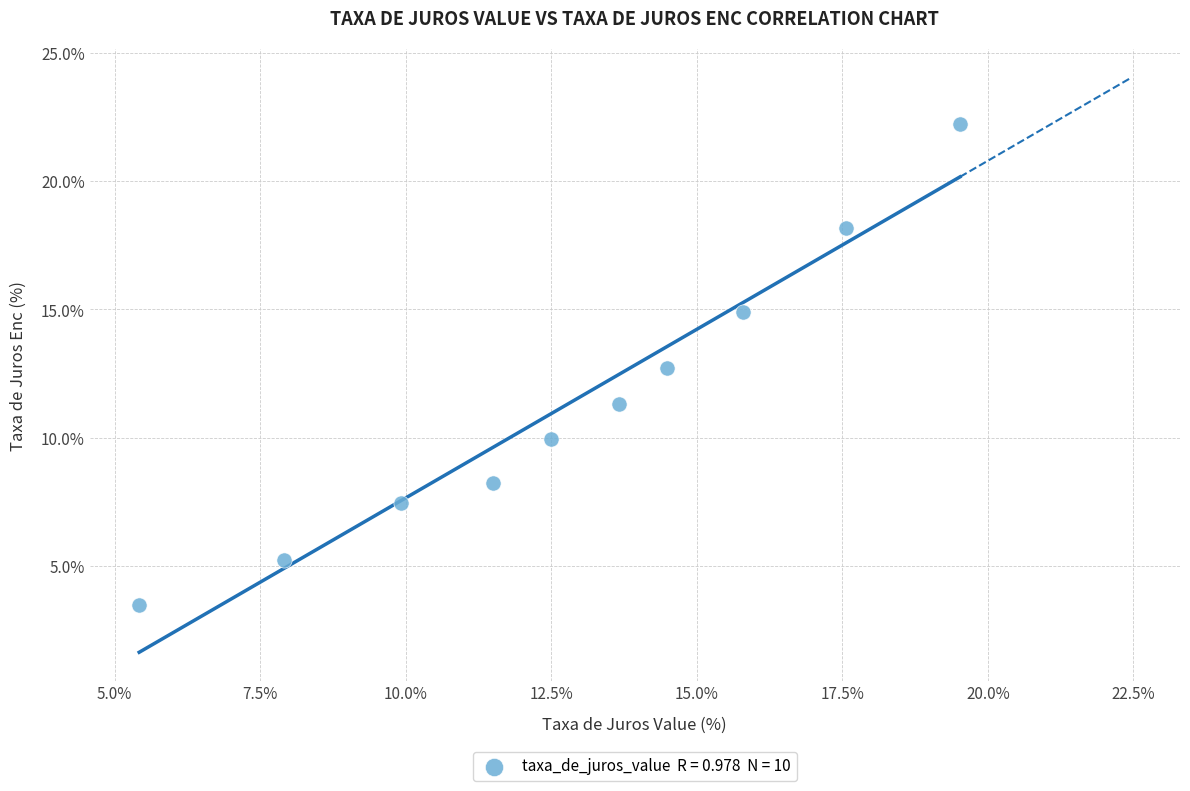

What is the average X value?

12.8